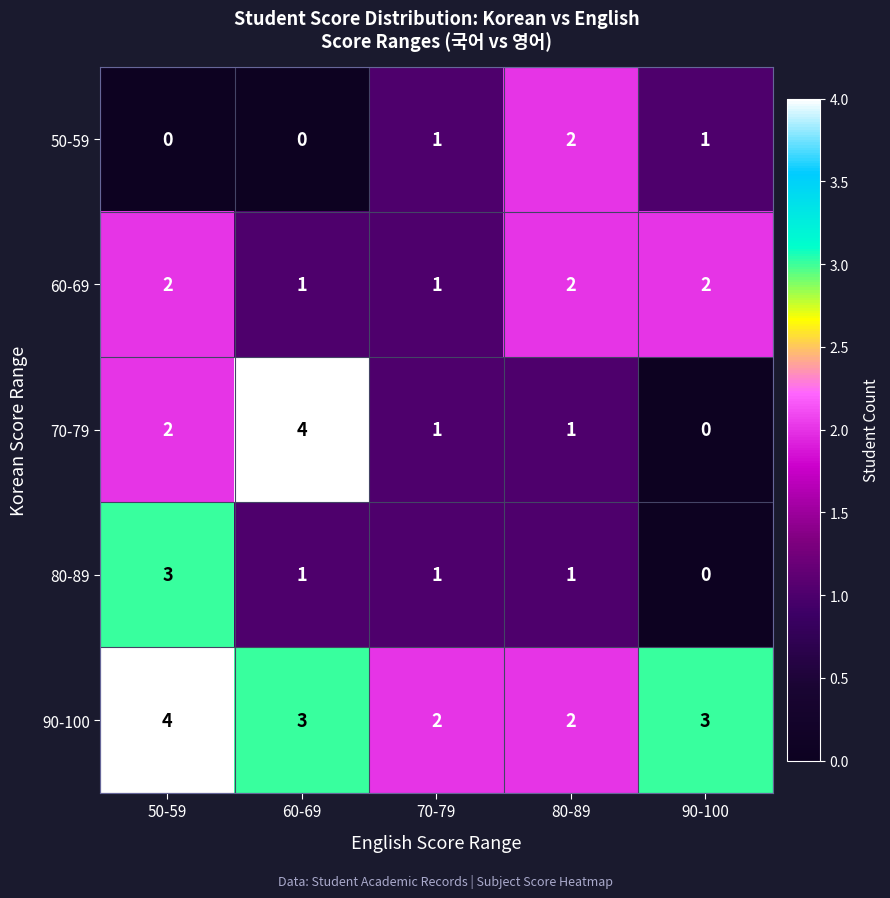

Is the value of 50-59 at 70-79 greater than the value of 60-69 at 80-89?

No